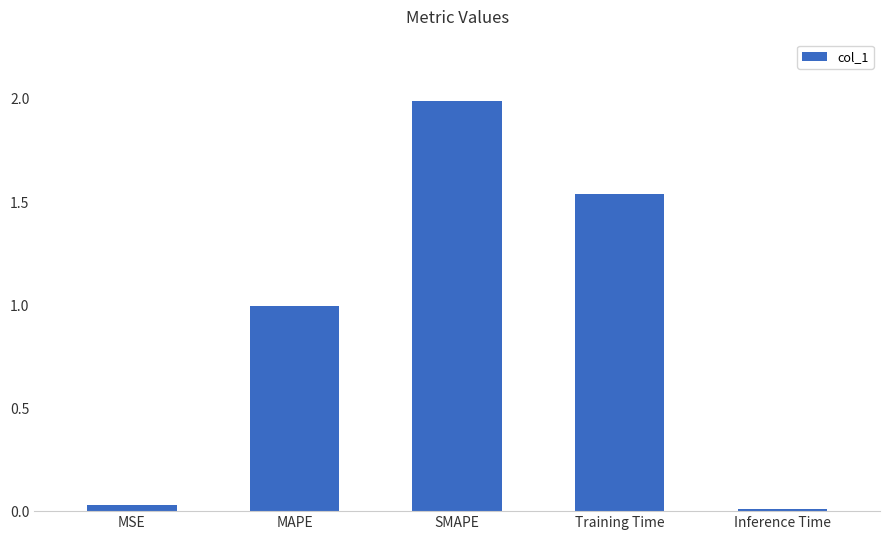

What is the label of the 4th bar from the left?

Training Time